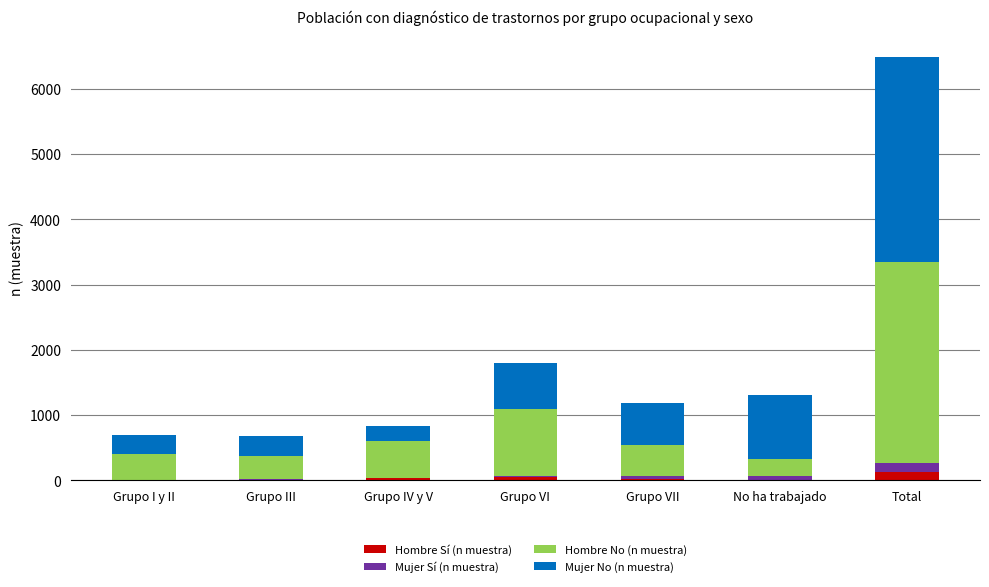

At which category is the sum across all series the highest?

Total